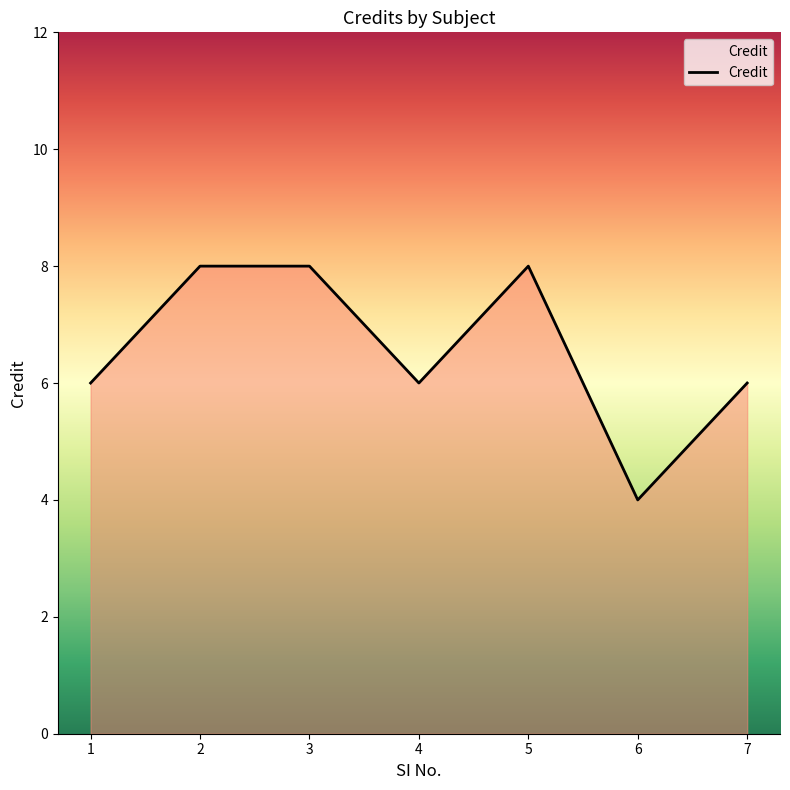

How many distinct data groups are displayed?

1